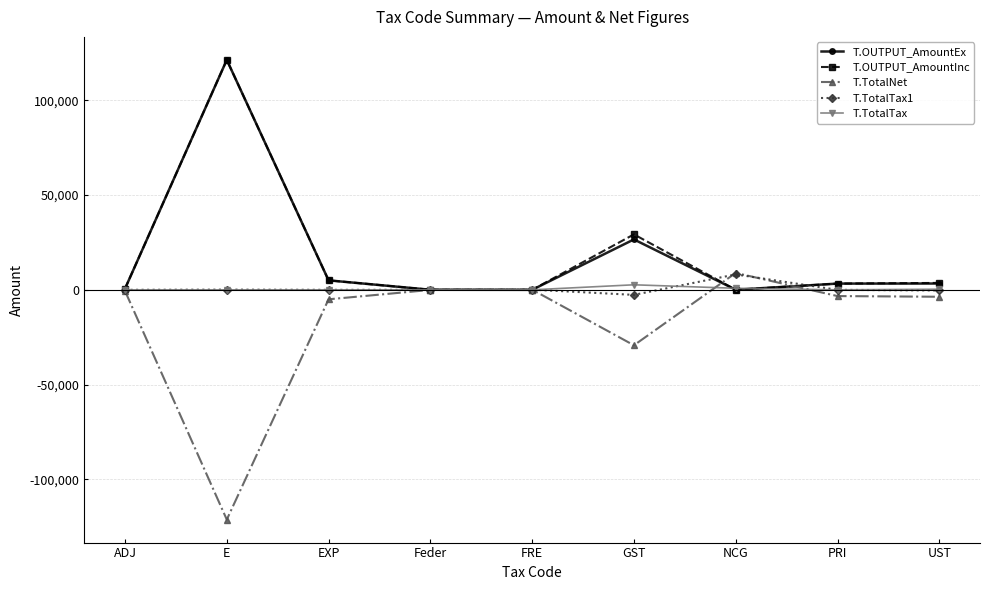

What is the label of the 9th point from the right?

ADJ